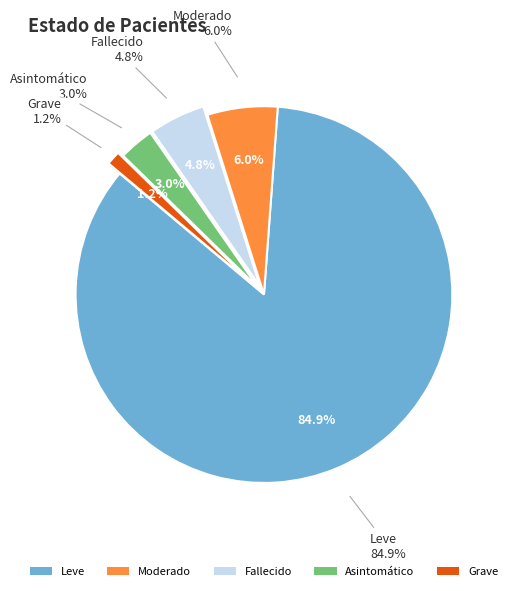

True or false: Grave accounts for 1% of the total.

True